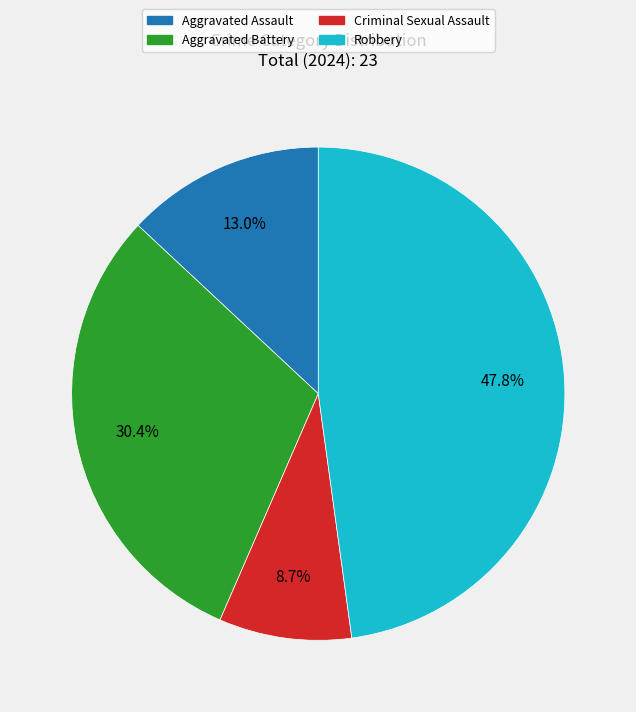

Rank the categories by value from highest to lowest.

Robbery, Aggravated Battery, Aggravated Assault, Criminal Sexual Assault